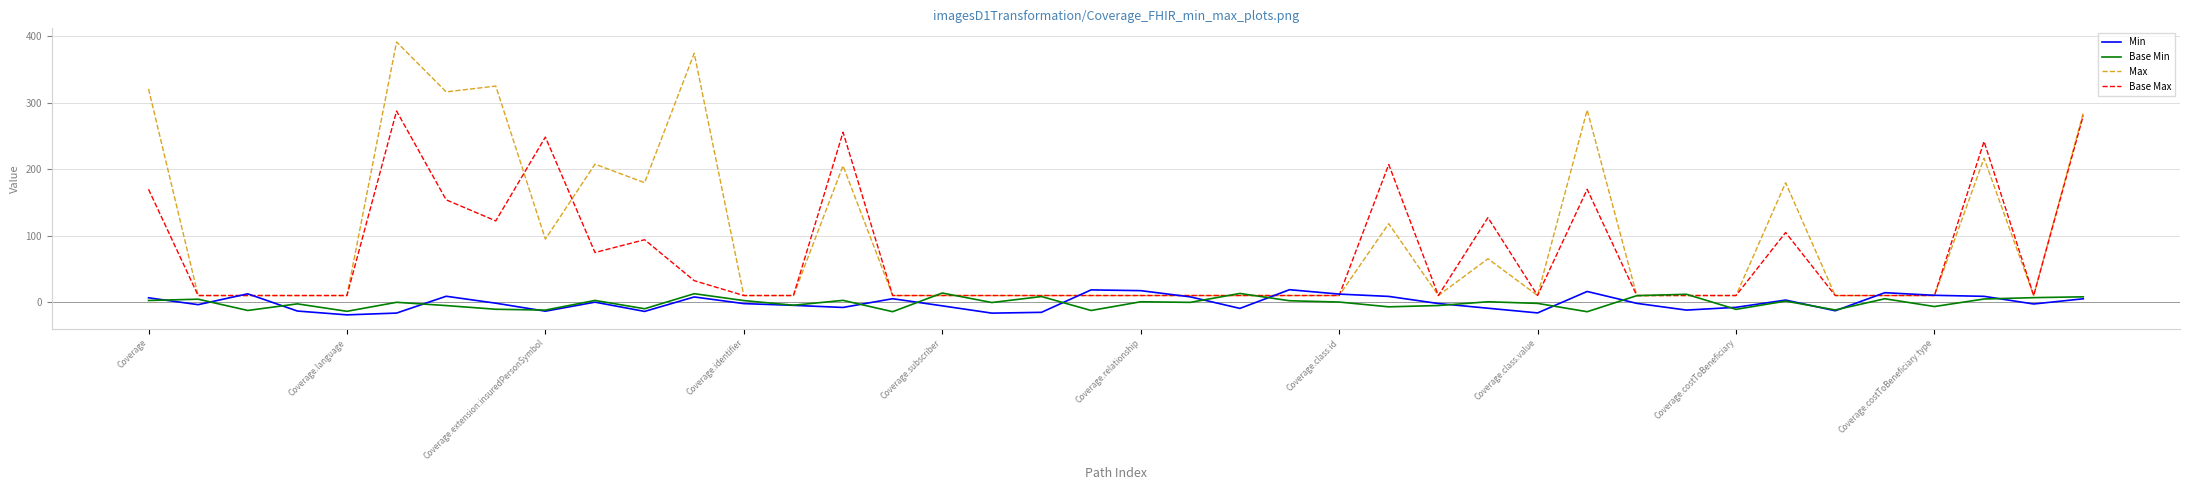

Which series has the largest total across all categories?

Max